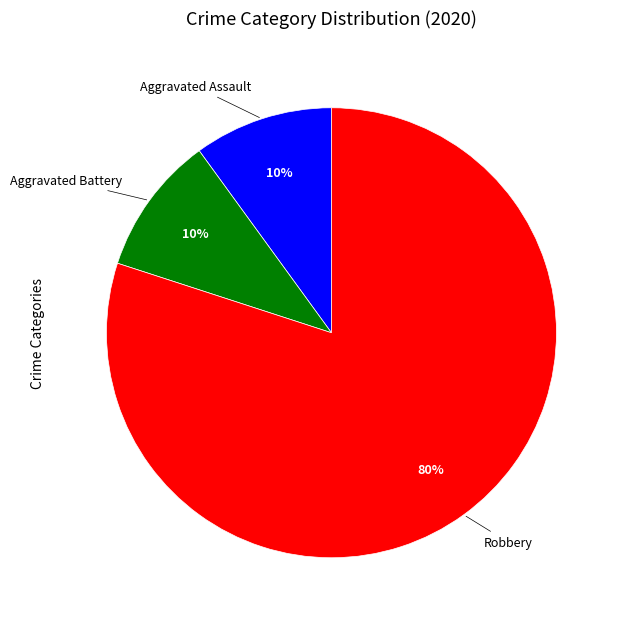

Is the sum of Aggravated Assault and Robbery greater than half?

Yes